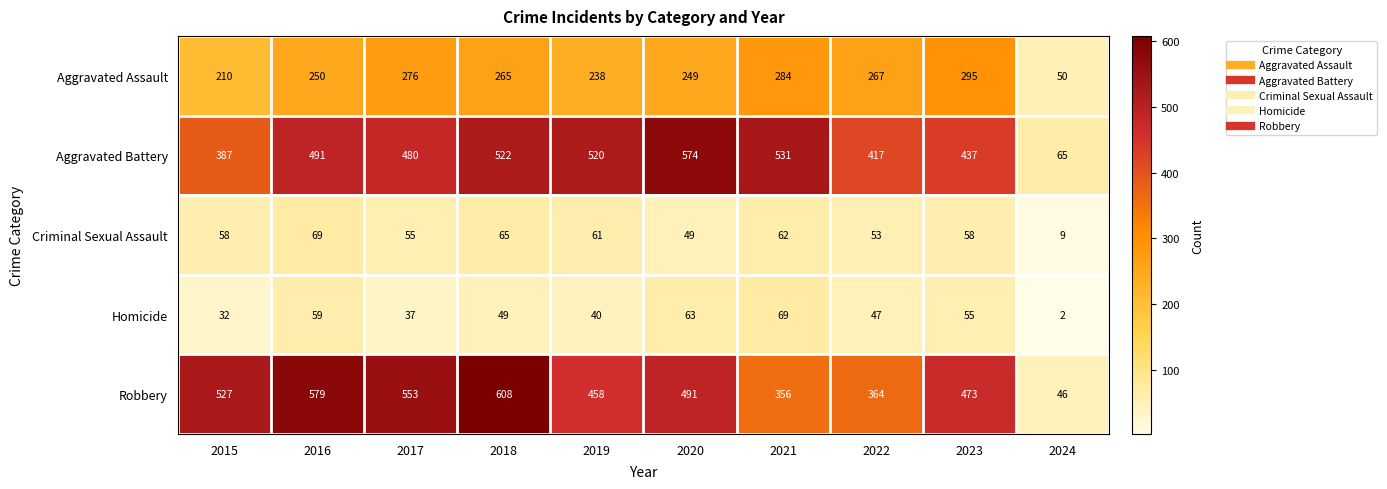

Which series has the largest total across all categories?

Robbery